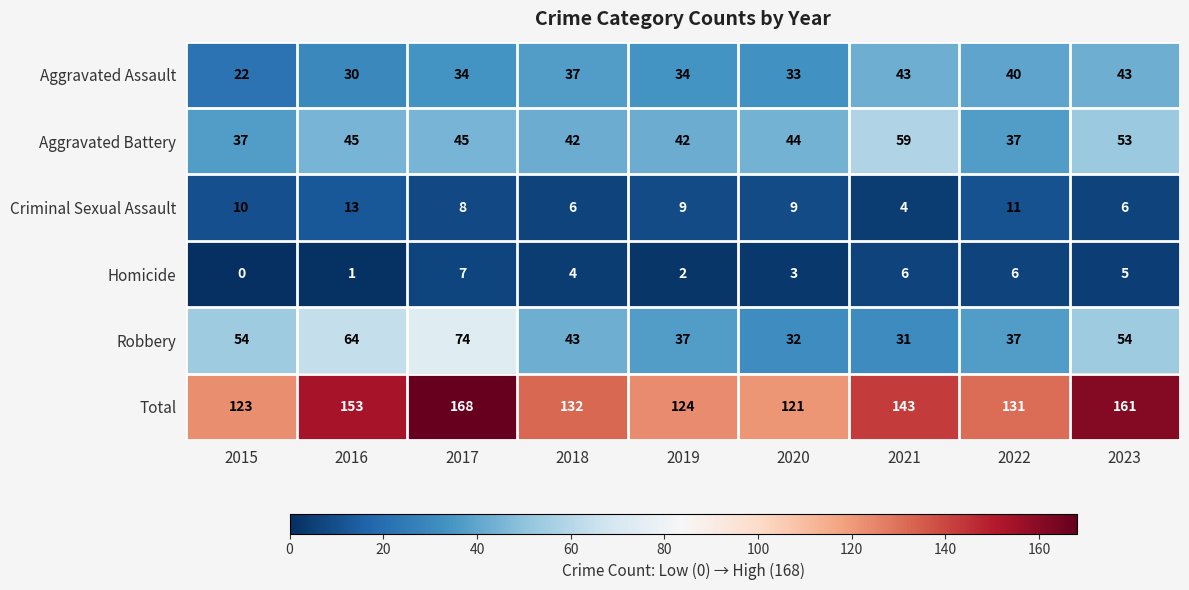

What is the difference between the maximum and minimum values in the Total series?

47